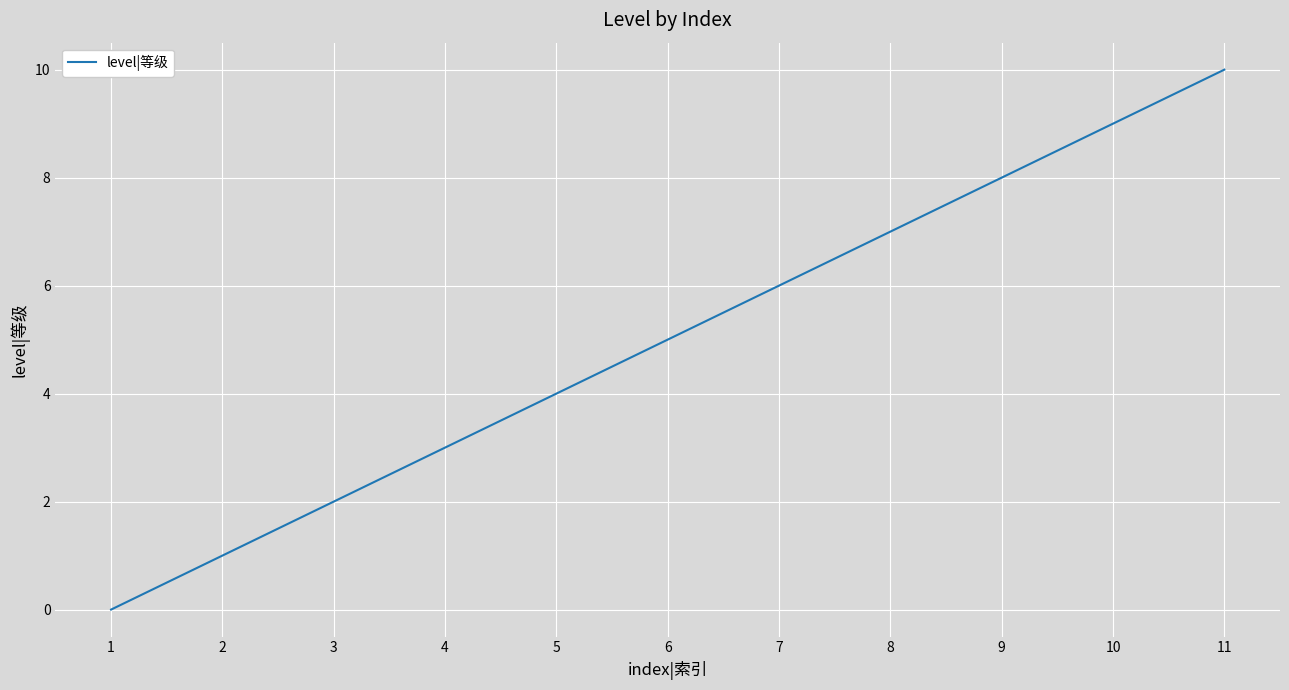

Reading left to right, list all the values displayed in this chart.

0	1	2	3	4	5	6	7	8	9	10